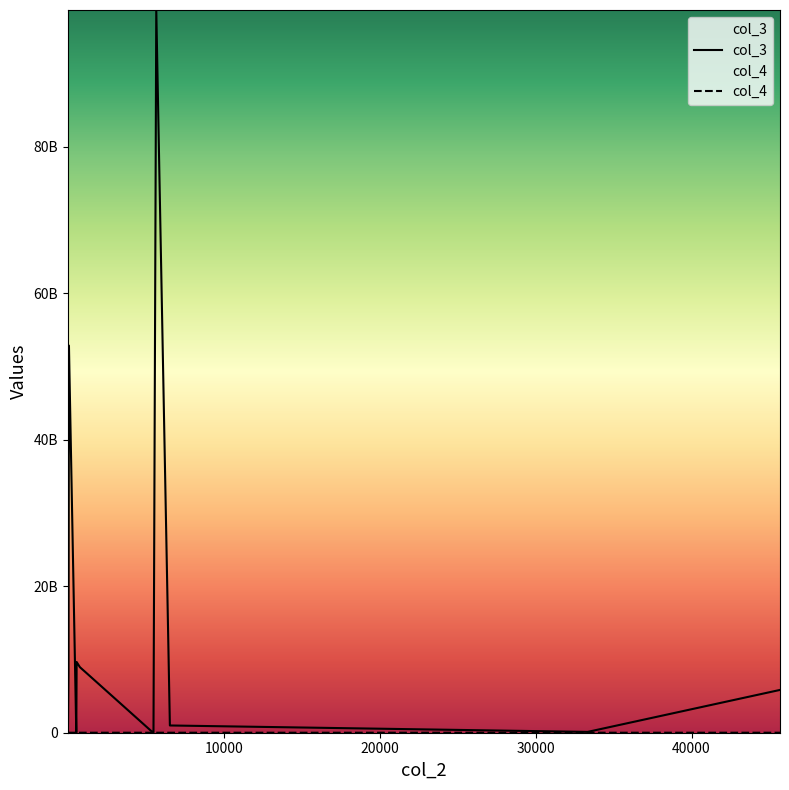

True or false: col_3 and col_4 intersect in this chart.

False